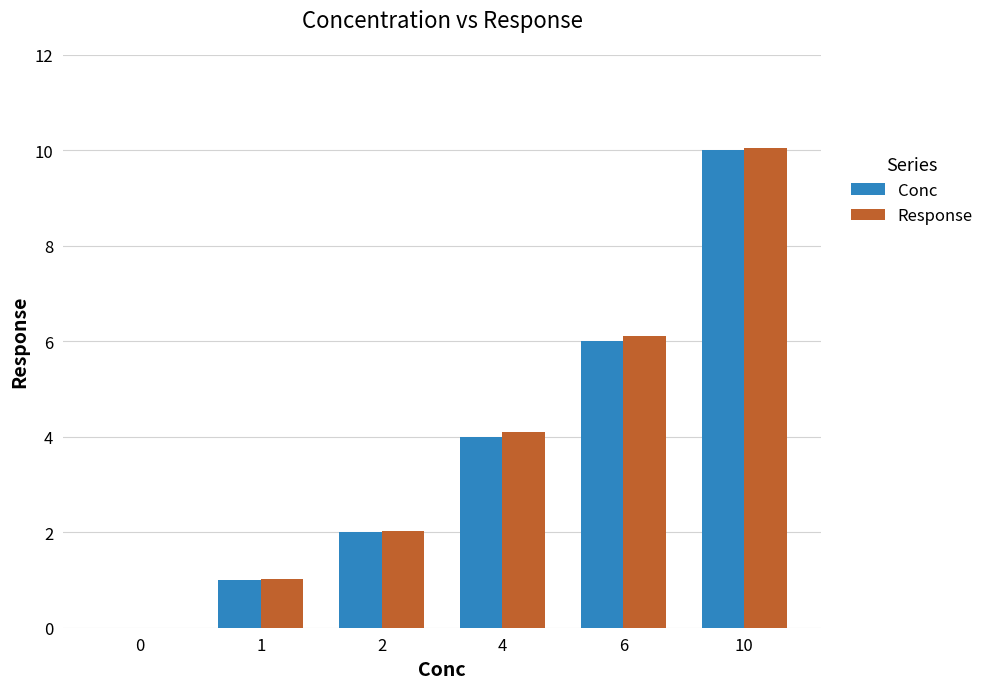

What is the greatest value displayed?

10.1